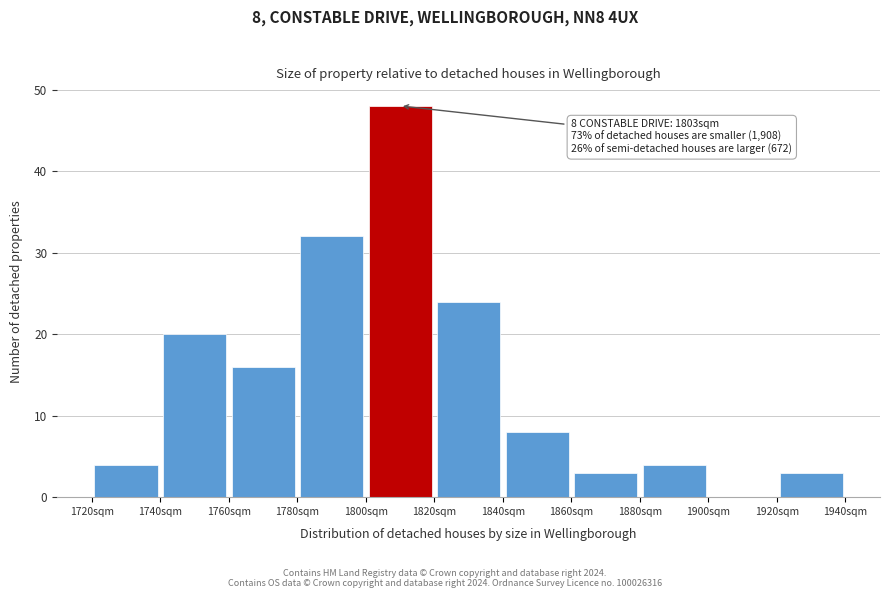

Which range on the x-axis has the tallest bar?

1800 to 1820